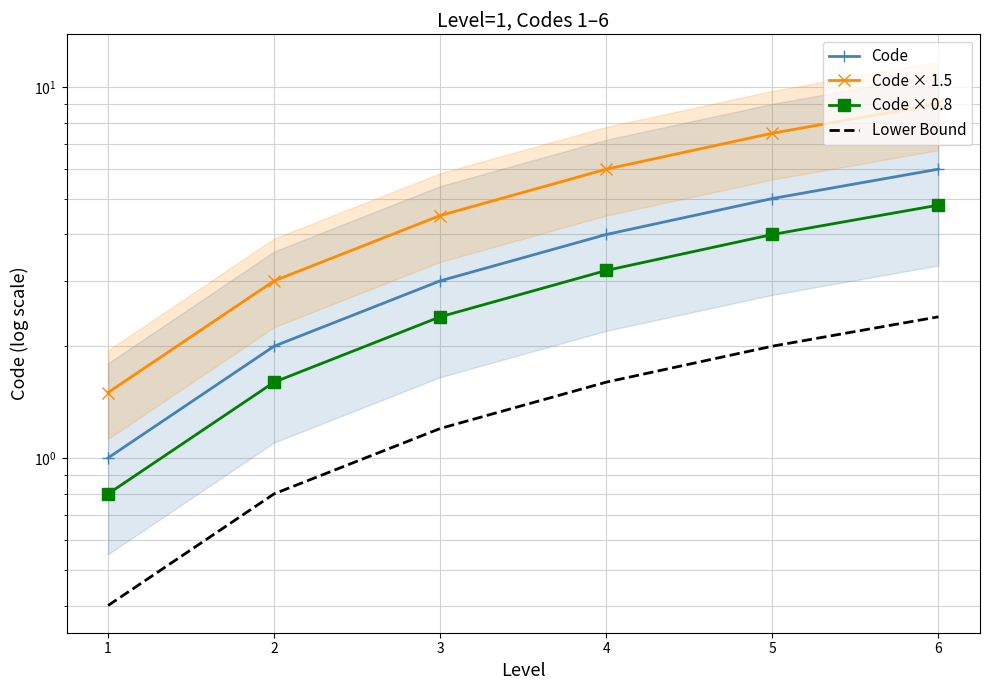

Reading right to left, extract all data points from this chart.

Code: 6=6.0	5=5.0	4=4.0	3=3.0	2=2.0	1=1.0
Code × 1.5: 6=9.0	5=7.5	4=6.0	3=4.5	2=3.0	1=1.5
Code × 0.8: 6=4.8	5=4.0	4=3.2	3=2.4	2=1.6	1=0.8
Lower Bound: 6=2.4	5=2.0	4=1.6	3=1.2	2=0.8	1=0.4